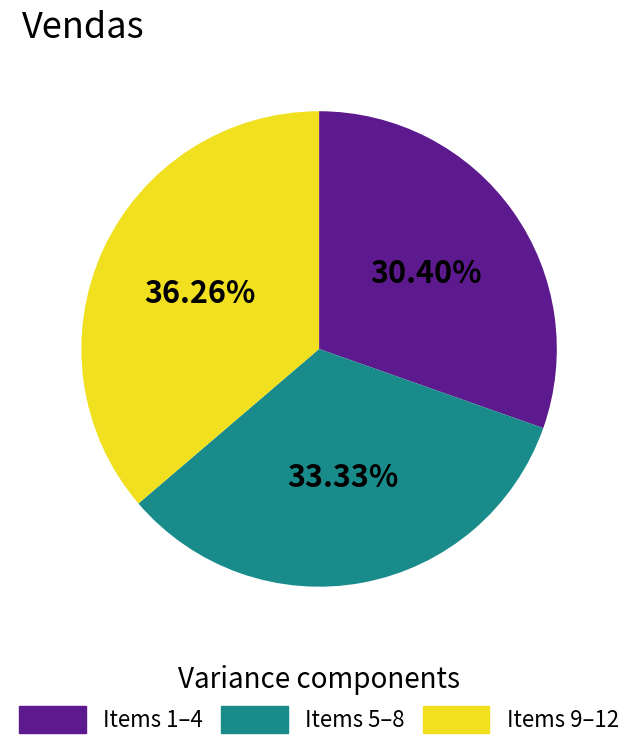

Is there any slice that represents more than half of the pie?

No